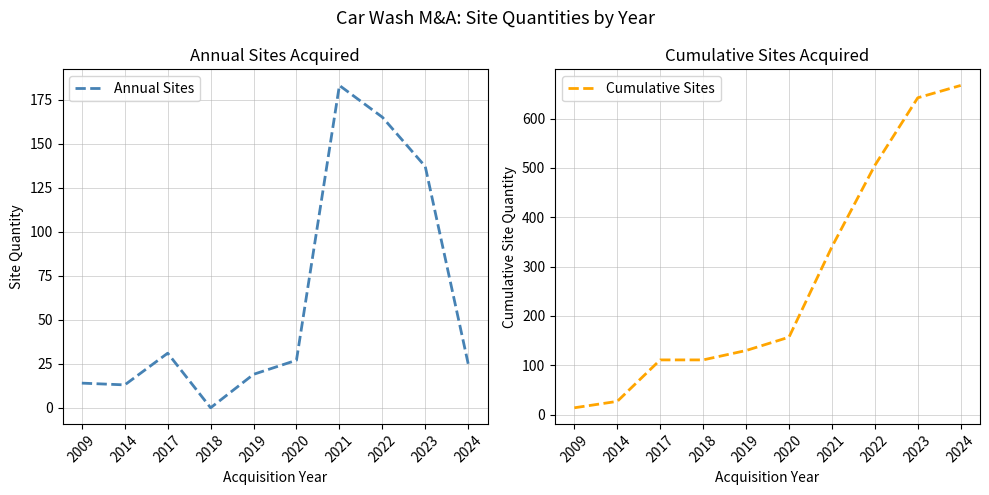

What are all the series names shown in the legend?

Annual Sites, Cumulative Sites